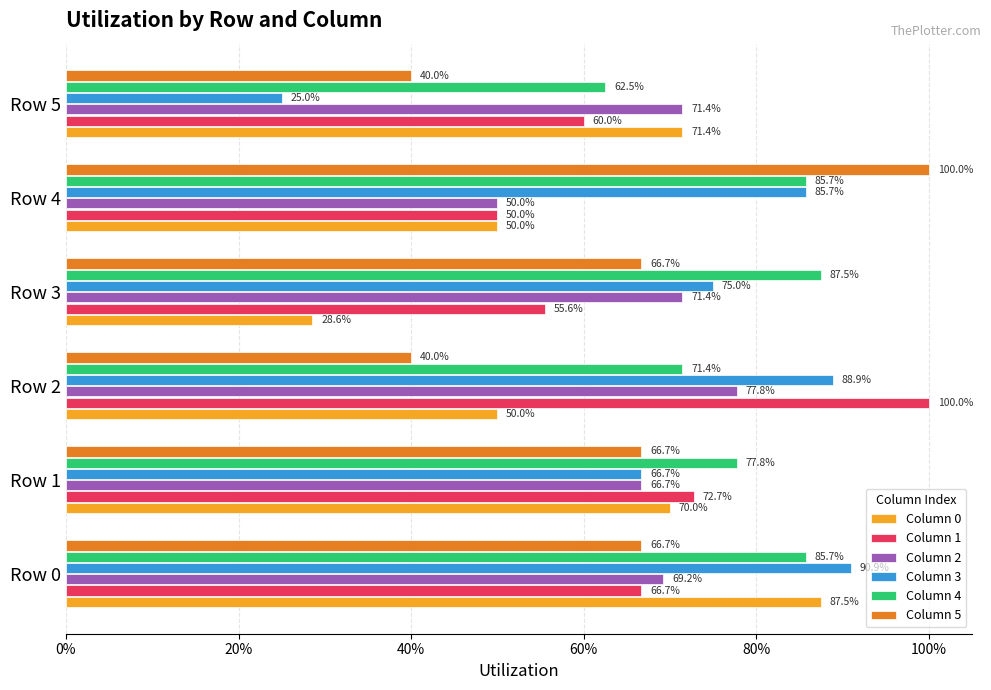

What are all the series names shown in the legend?

Column 0, Column 1, Column 2, Column 3, Column 4, Column 5